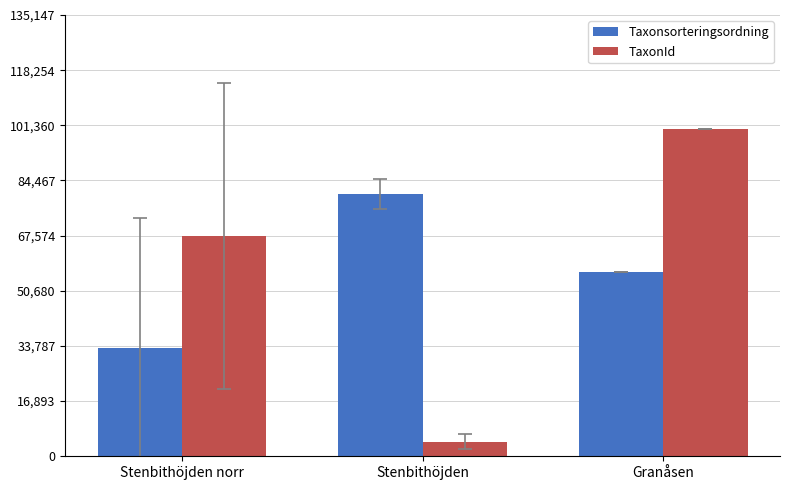

How many bars are there in total?

6